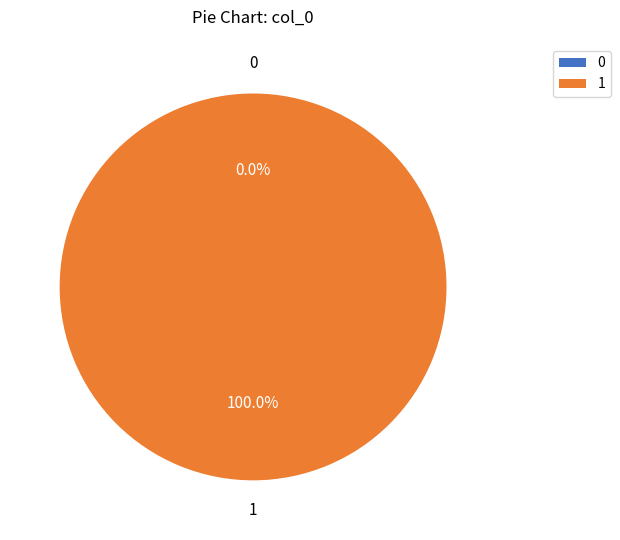

Rank the categories by value from lowest to highest.

0, 1